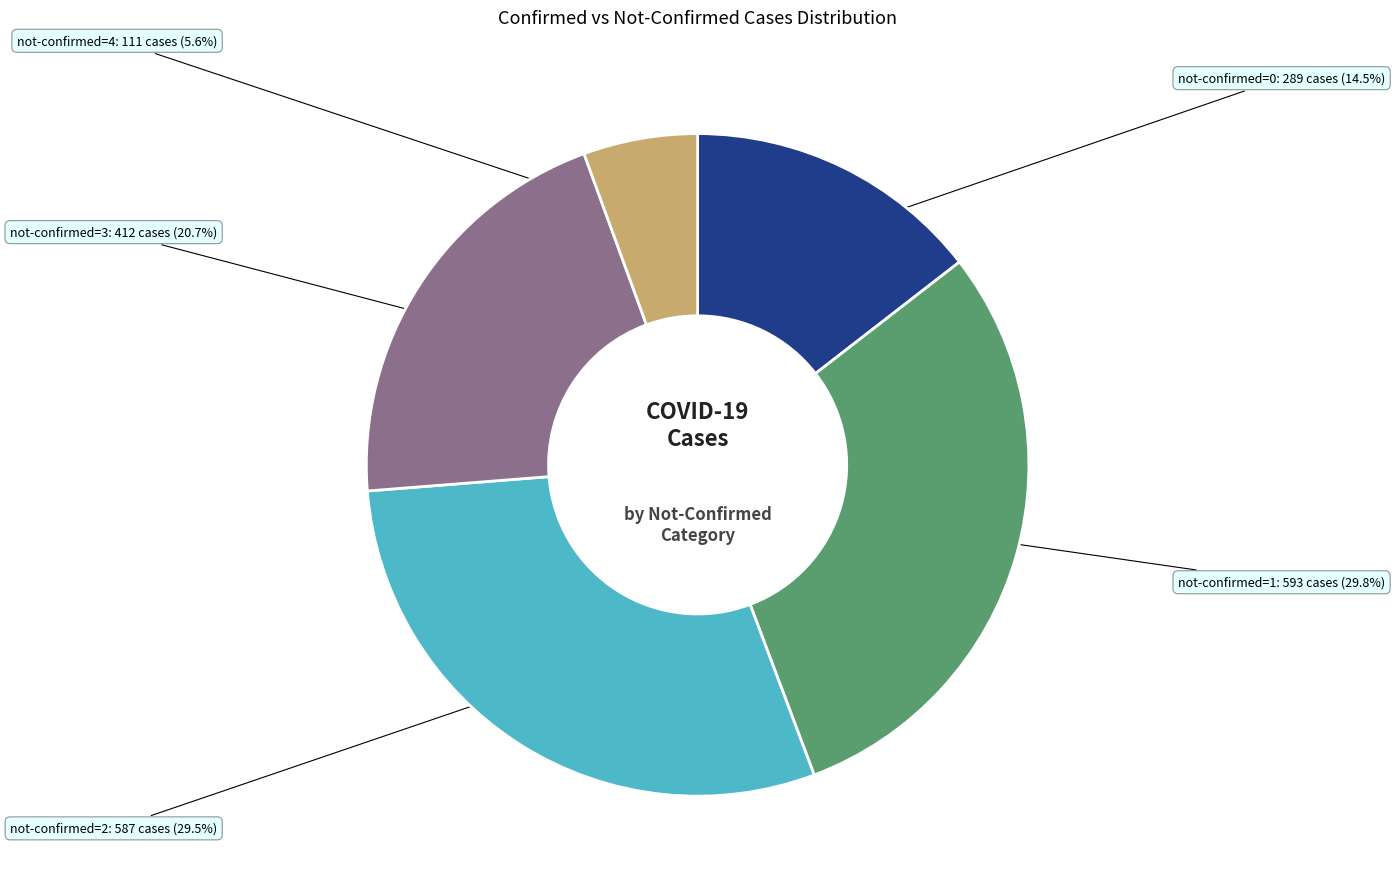

Is there any slice that represents more than half of the pie?

No